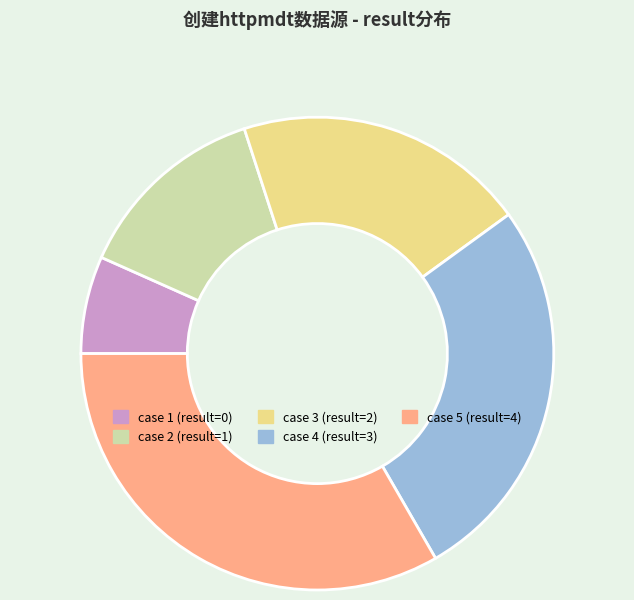

Approximately how many times larger is the value at case 4 (result=3) compared to case 3 (result=2)?

1.3